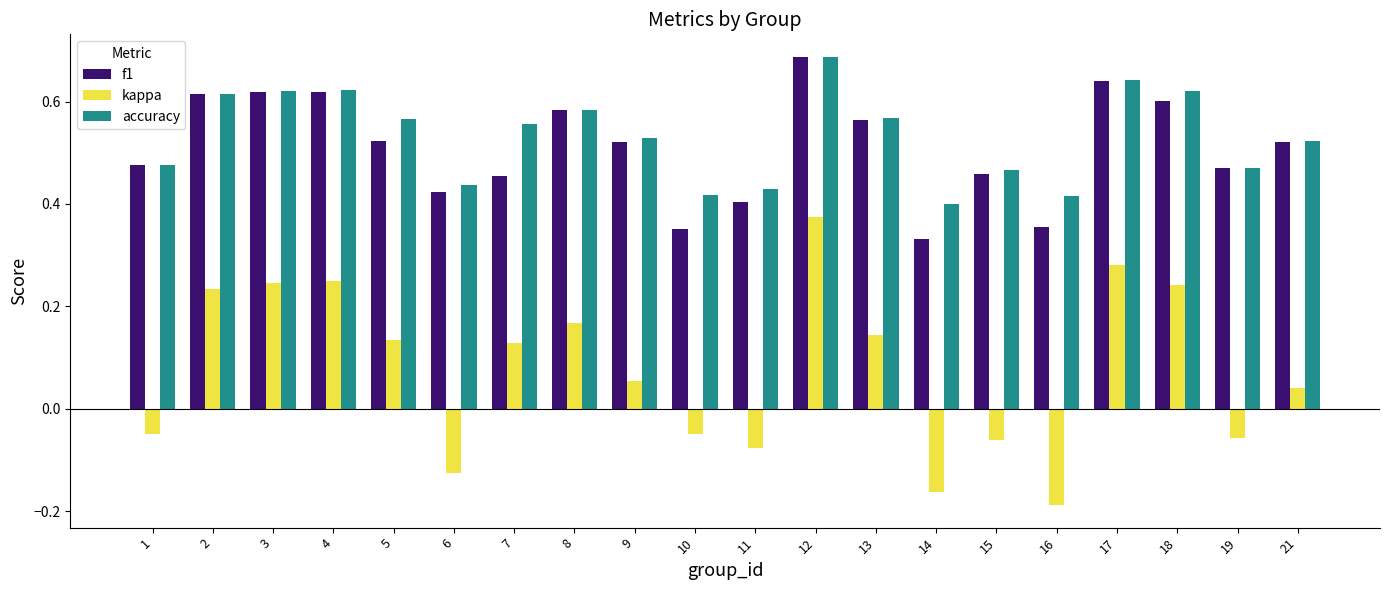

Rank the series at 7 from highest to lowest value.

accuracy, f1, kappa